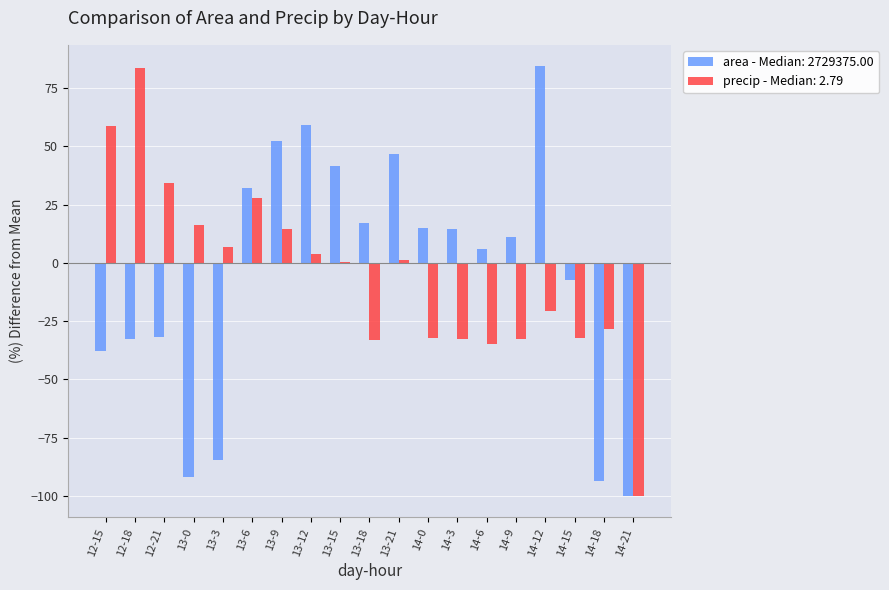

What is the sum of all area - Median: 2729375.00 values?

-100.0